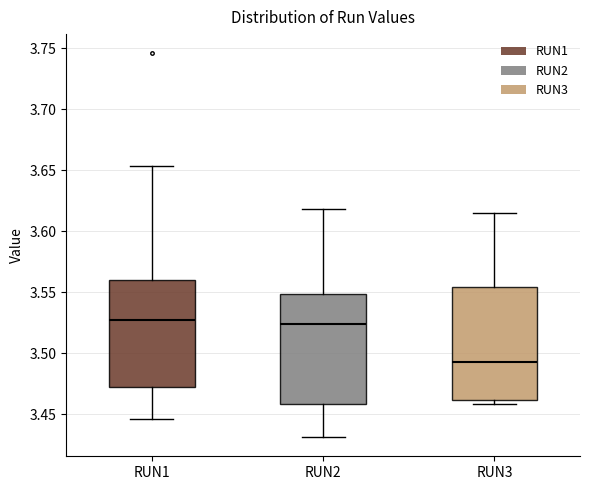

Reading left to right, read every box against the y-axis: the position of its median line, the range the box covers, and the ends of its whiskers. The values are not printed on the chart, so give them approximately, as read against the axis.

RUN1: median 3.525, box 3.470 to 3.560, whiskers 3.445 to 3.655
RUN2: median 3.525, box 3.460 to 3.550, whiskers 3.430 to 3.620
RUN3: median 3.495, box 3.460 to 3.555, whiskers 3.460 (just below the box's lower edge) to 3.615